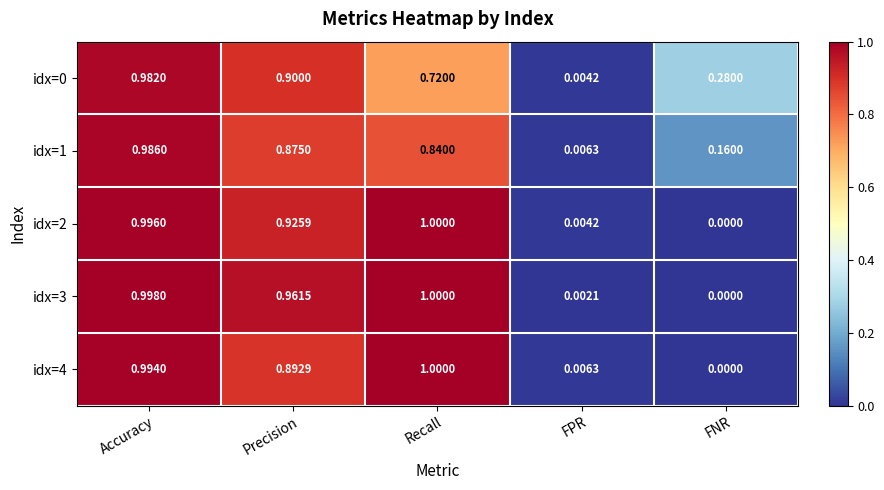

At which label does idx=2 reach its peak?

Recall